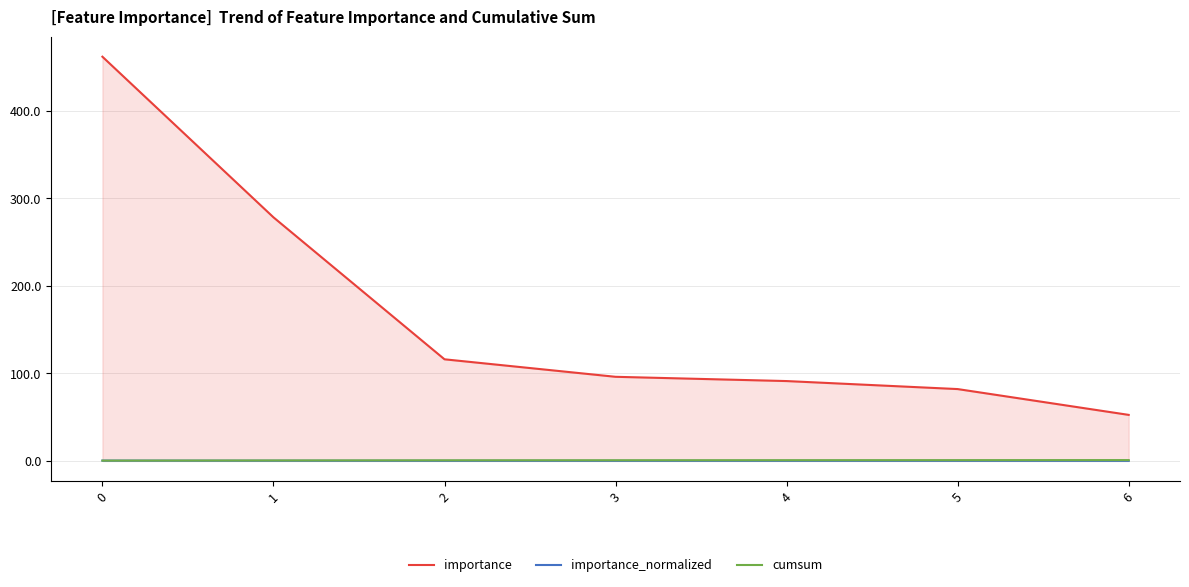

True or false: importance_normalized and cumsum intersect in this chart.

False